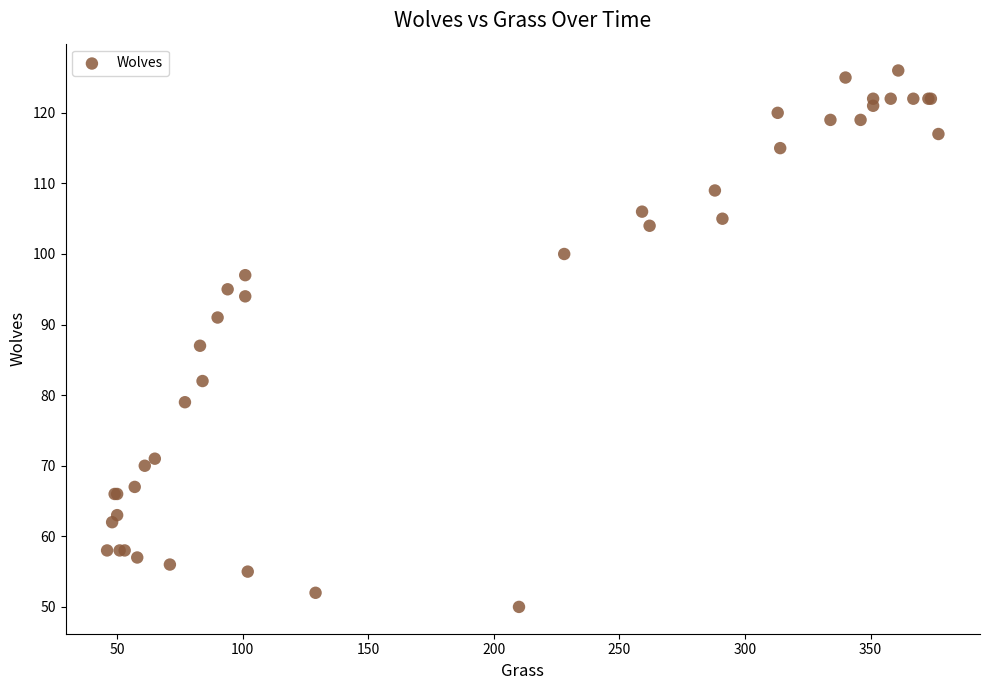

What Y value in the scatter plot is closest to 88?

87